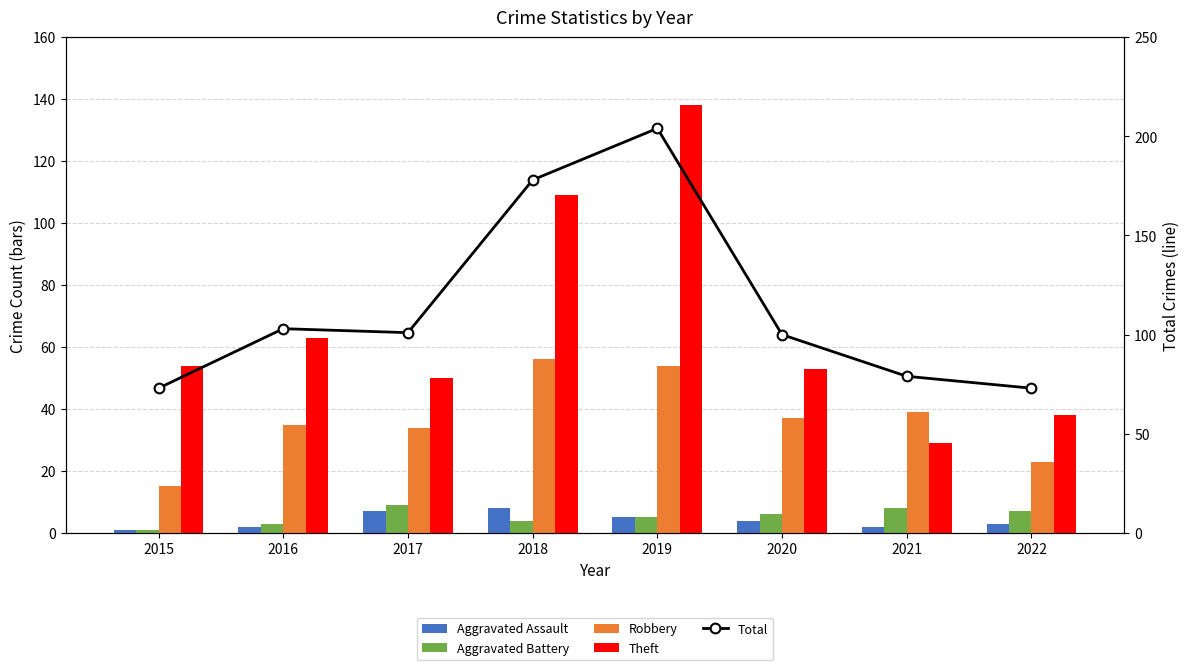

Which series has the widest spread of values?

Total